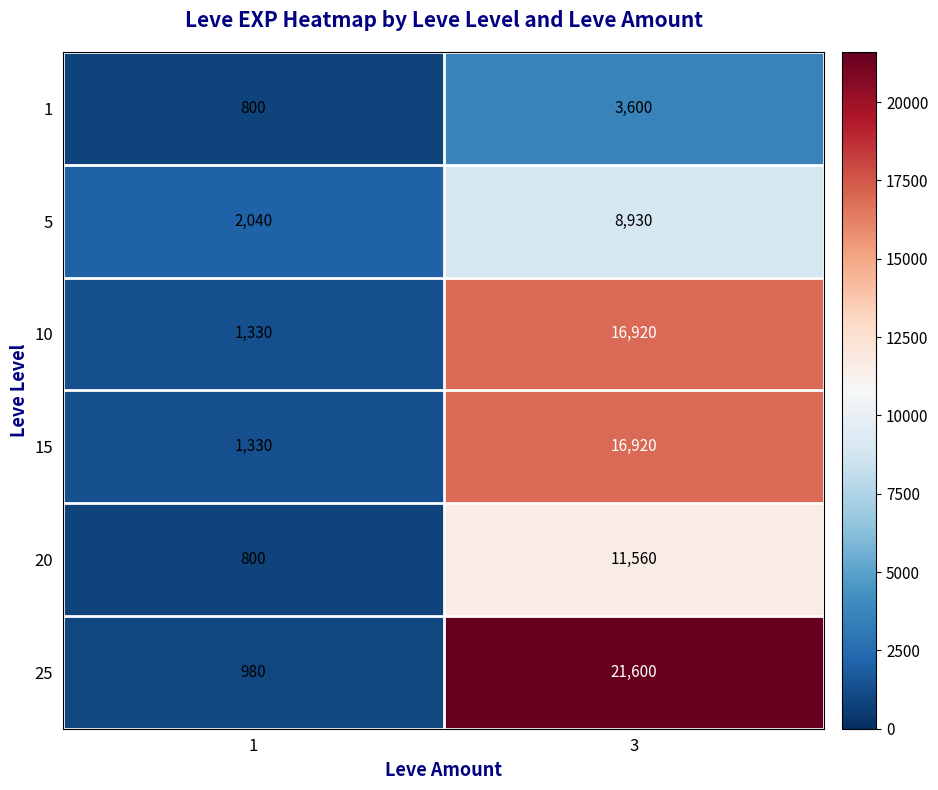

Is it true that 10 equals 11446 at 3?

False